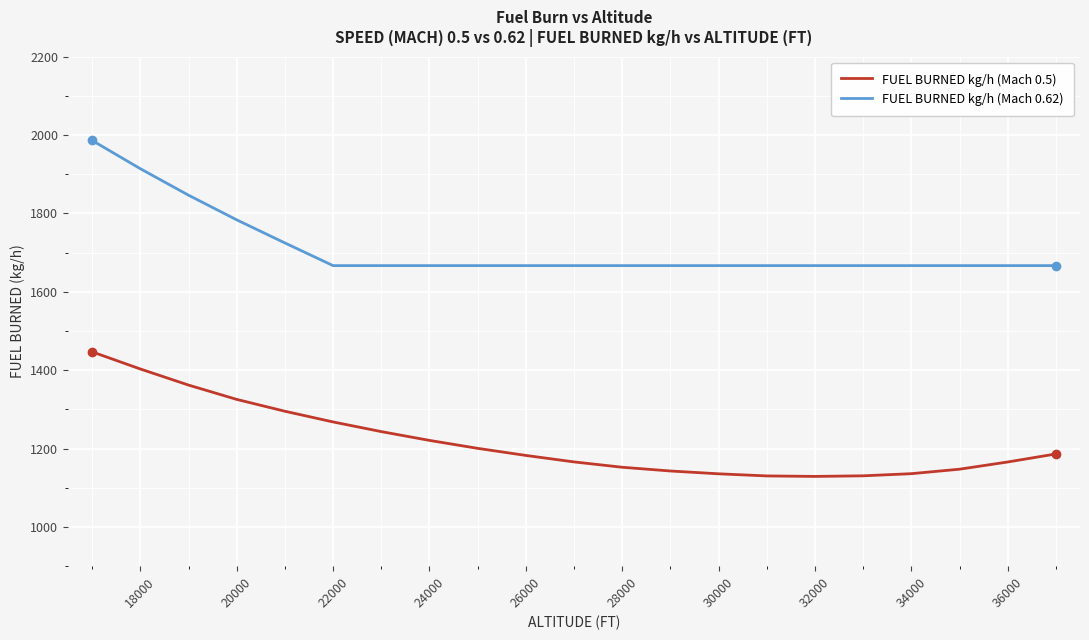

What is the difference between the maximum and minimum values in the FUEL BURNED kg/h (Mach 0.5) series?

317.8